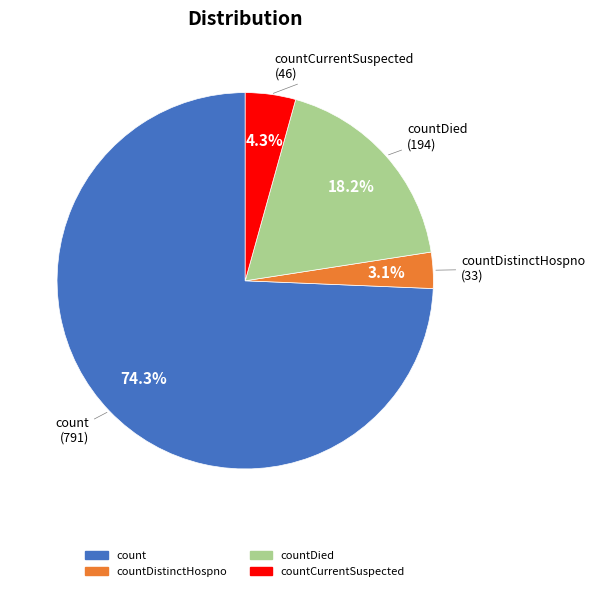

Is there any slice that represents more than half of the pie?

Yes